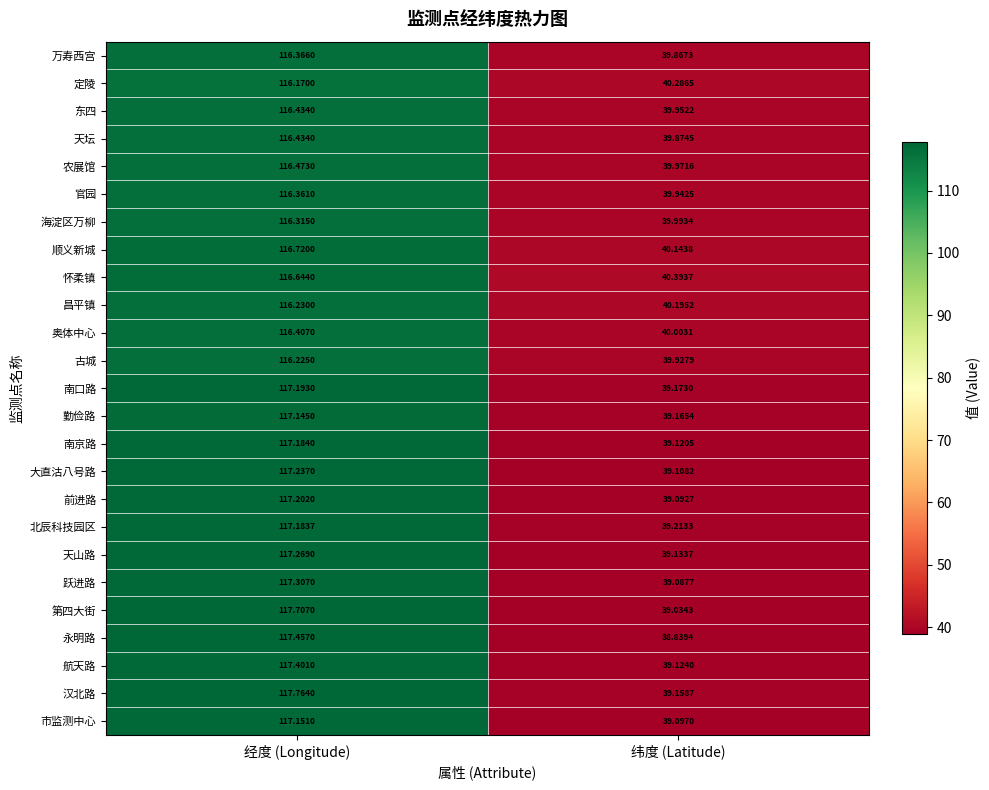

Which label corresponds to the smallest value in the chart?

纬度 (Latitude)